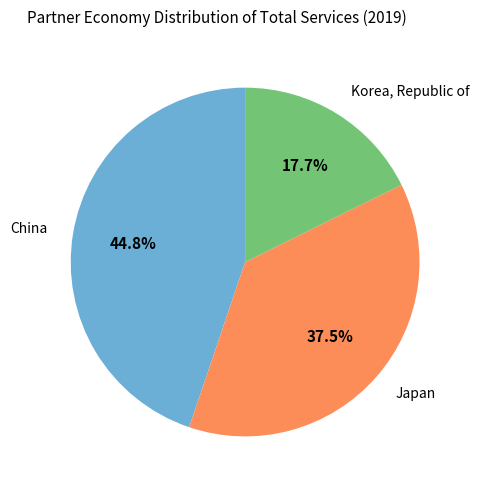

Does any single category account for the majority?

No